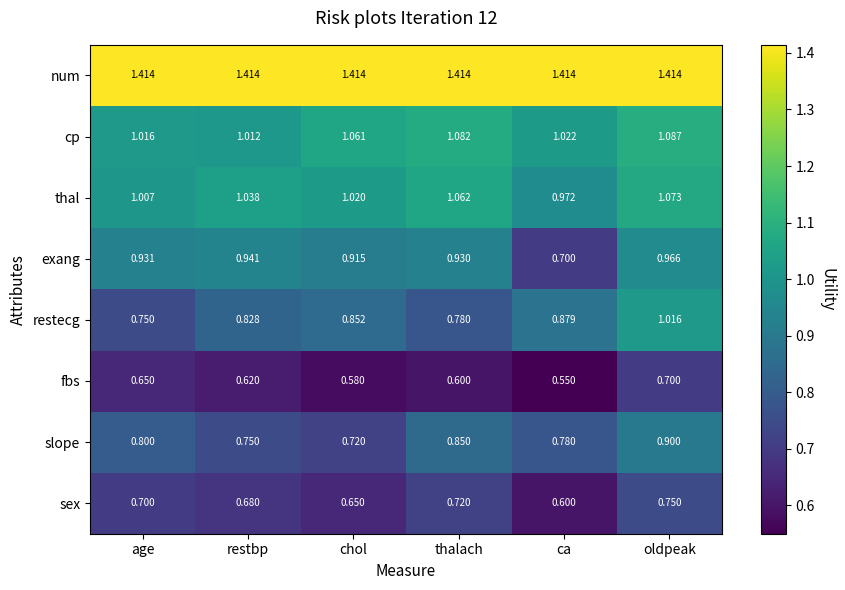

At which category is the sum across all series the highest?

oldpeak